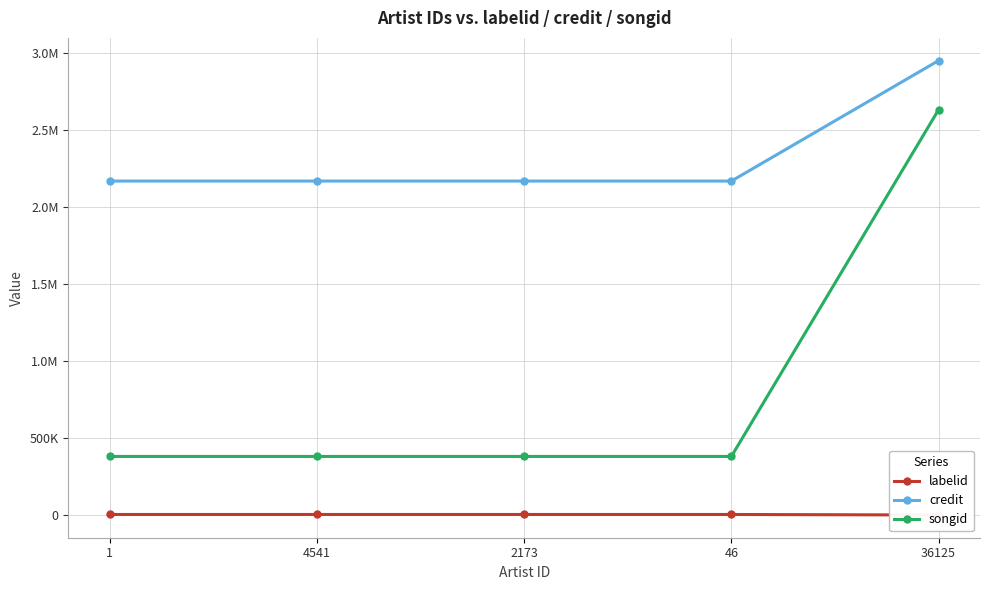

Reading left to right, list all the values displayed in this chart.

labelid: 3392	3392	3392	3392	-1
credit: 2170090	2170090	2170090	2170090	2952871
songid: 380547	380547	380547	380547	2633553